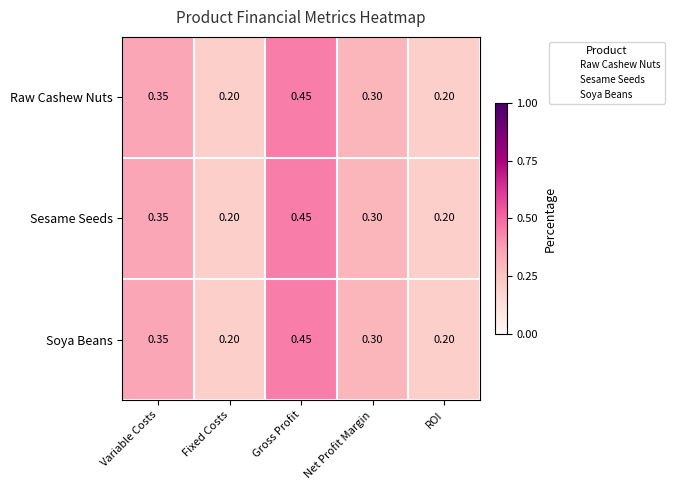

Which category has the highest value in the Sesame Seeds series?

Gross Profit